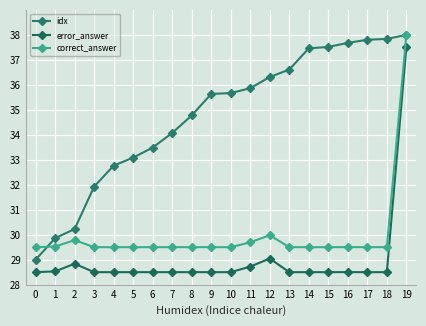

What is the sum of the error_answer values at 15 and 14?

57.0